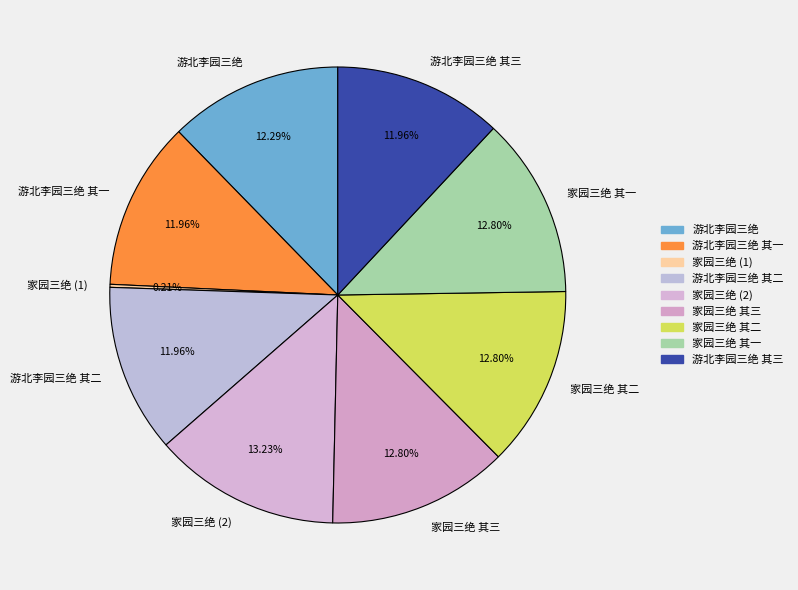

To the nearest percent, what percentage of the pie is 家园三绝 其一?

13%